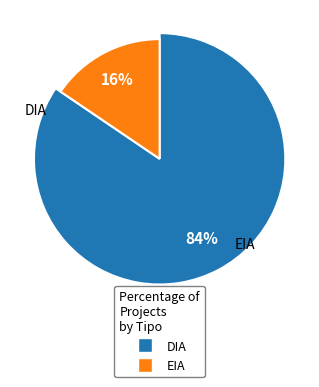

Count the number of slices in the pie.

2